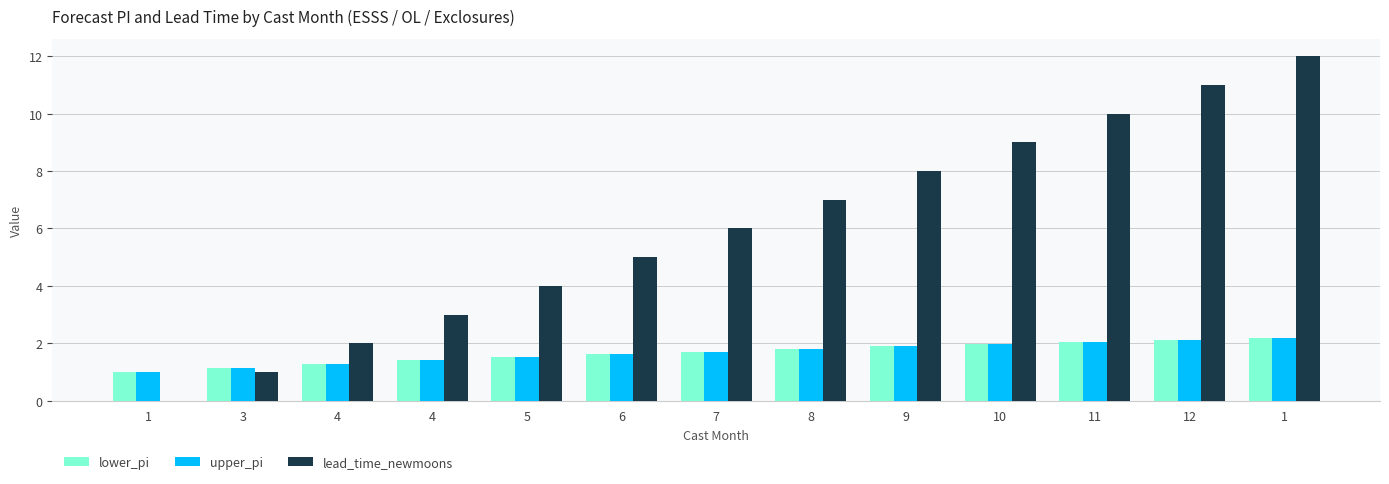

How many distinct data groups are displayed?

3